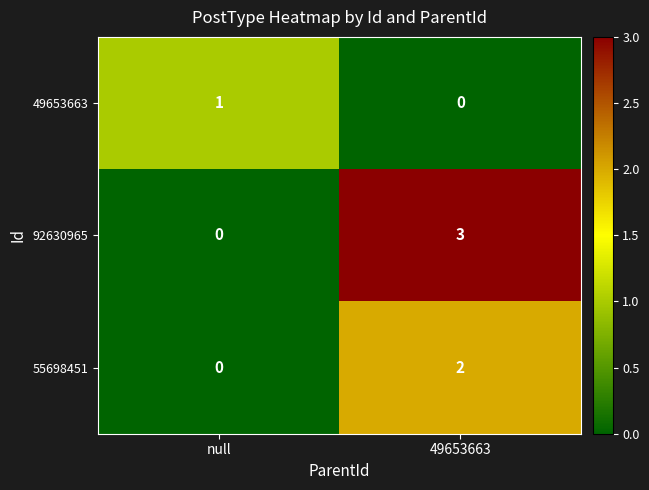

What is the difference between the 92630965 values at null and 49653663?

3